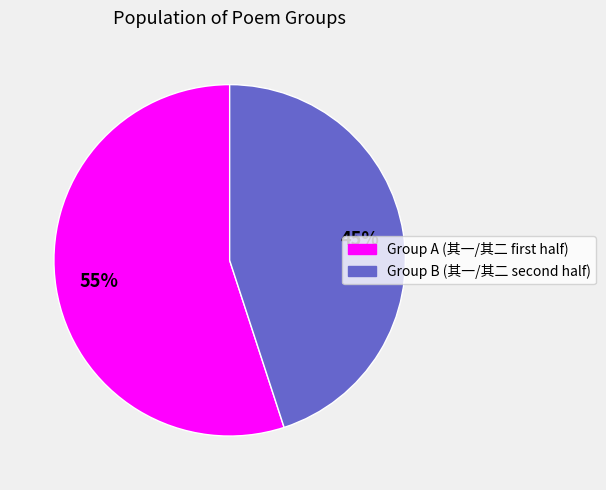

To the nearest percent, what is the difference between the largest and smallest slice percentages?

10%